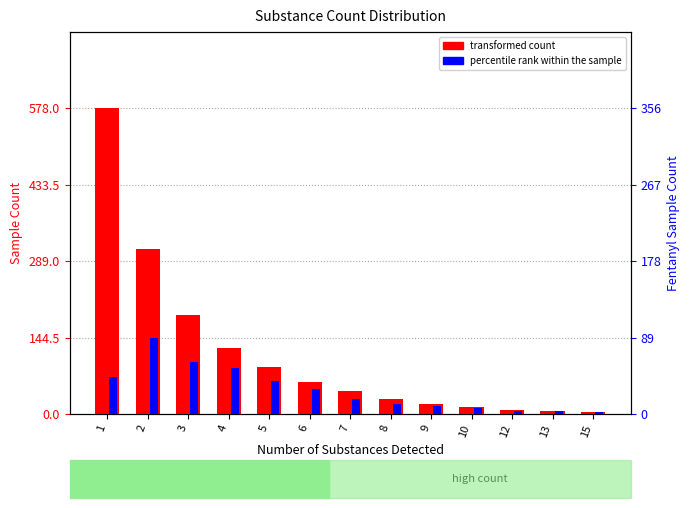

Which series has the largest range (max minus min)?

transformed count